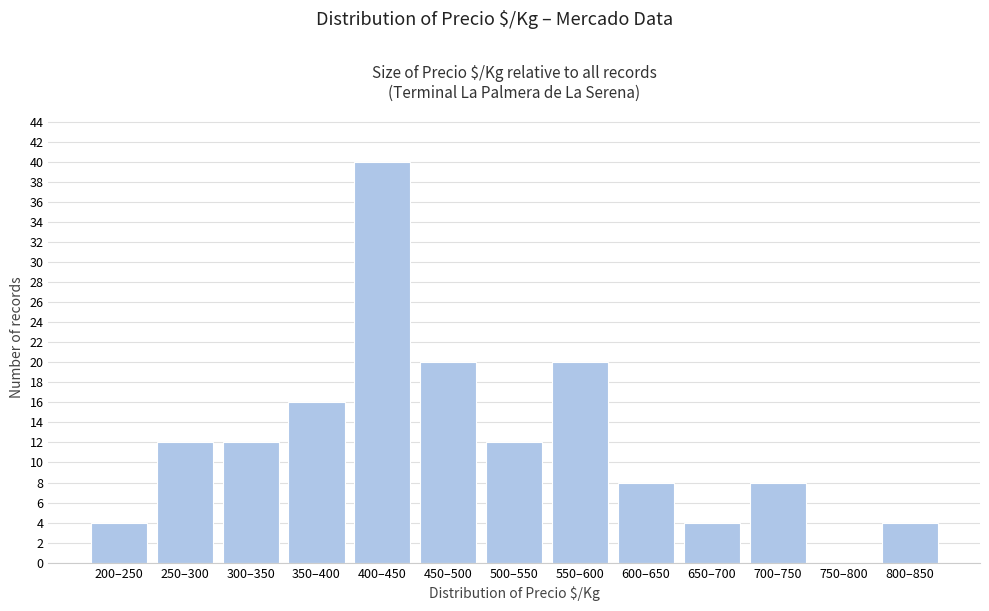

Reading right to left, transcribe all the data shown in this chart.

800–850=4	750–800=0	700–750=8	650–700=4	600–650=8	550–600=20	500–550=12	450–500=20	400–450=40	350–400=16	300–350=12	250–300=12	200–250=4